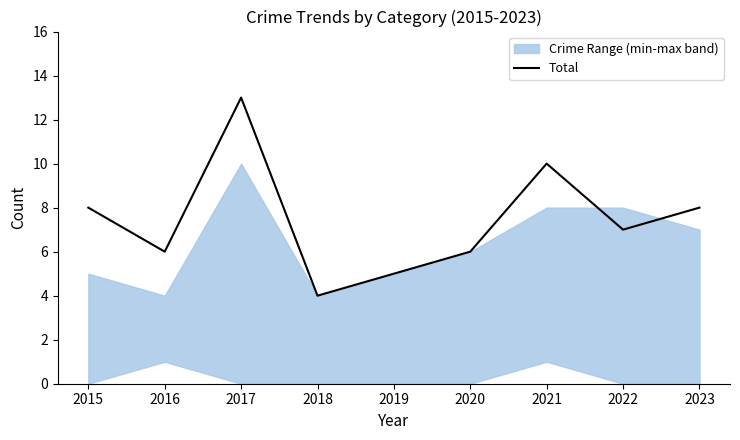

True or false: the data shows 2 at 2023.

False